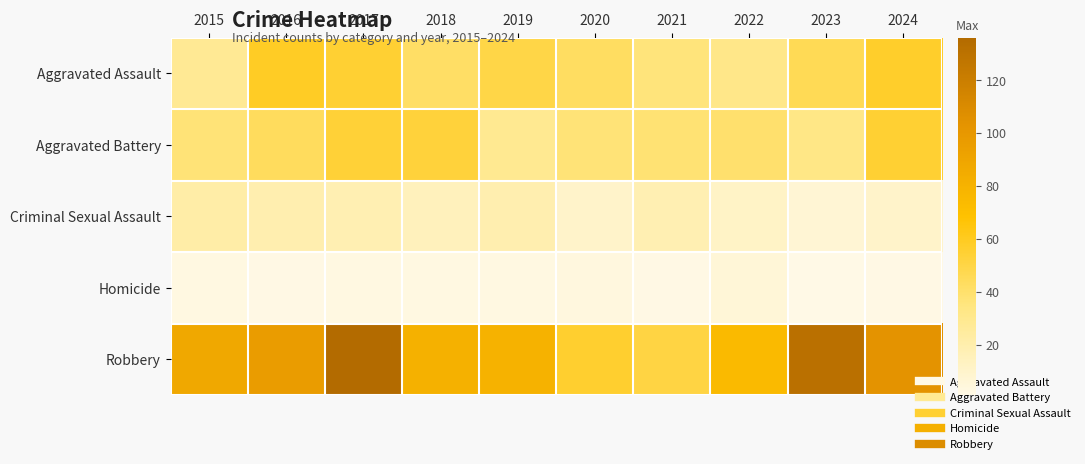

At which category does the chart reach its minimum across all series?

2023